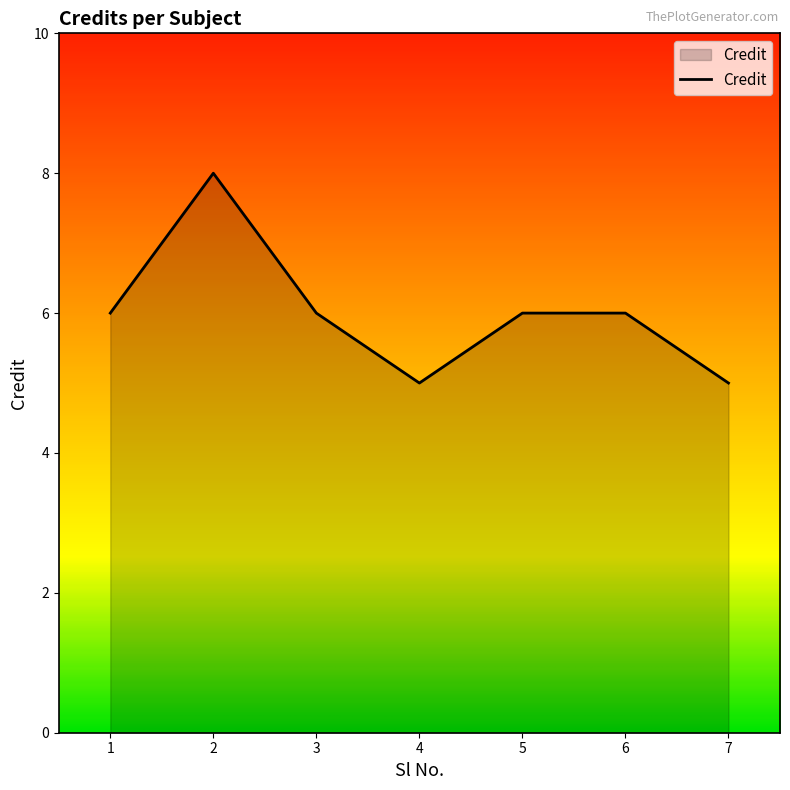

What is the smallest value displayed?

5